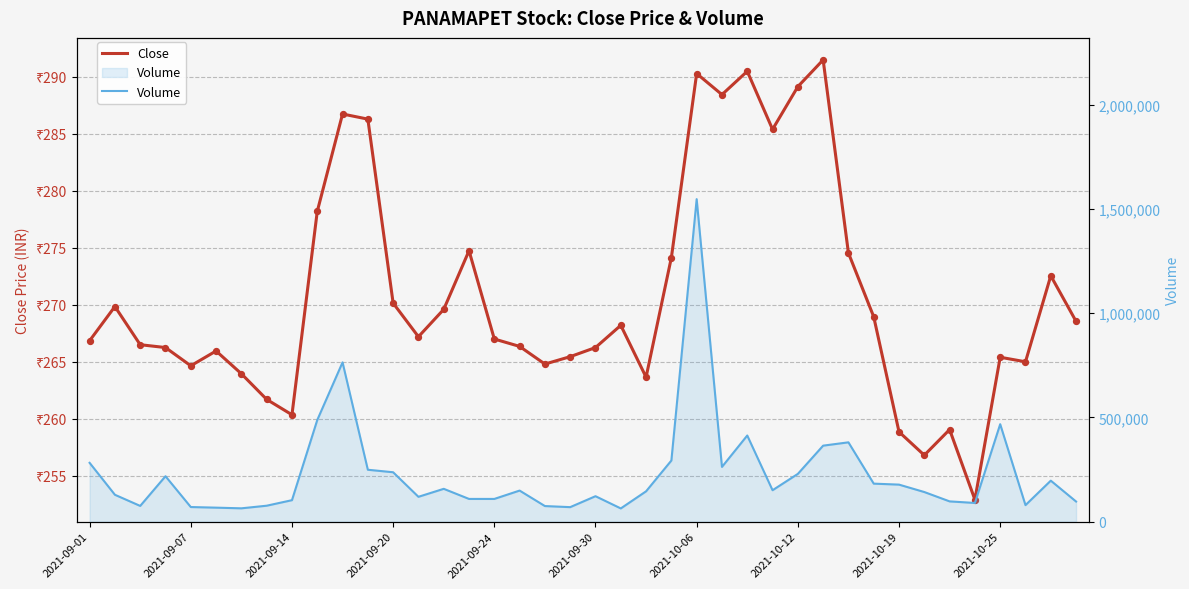

Which series has the largest total across all categories?

volume